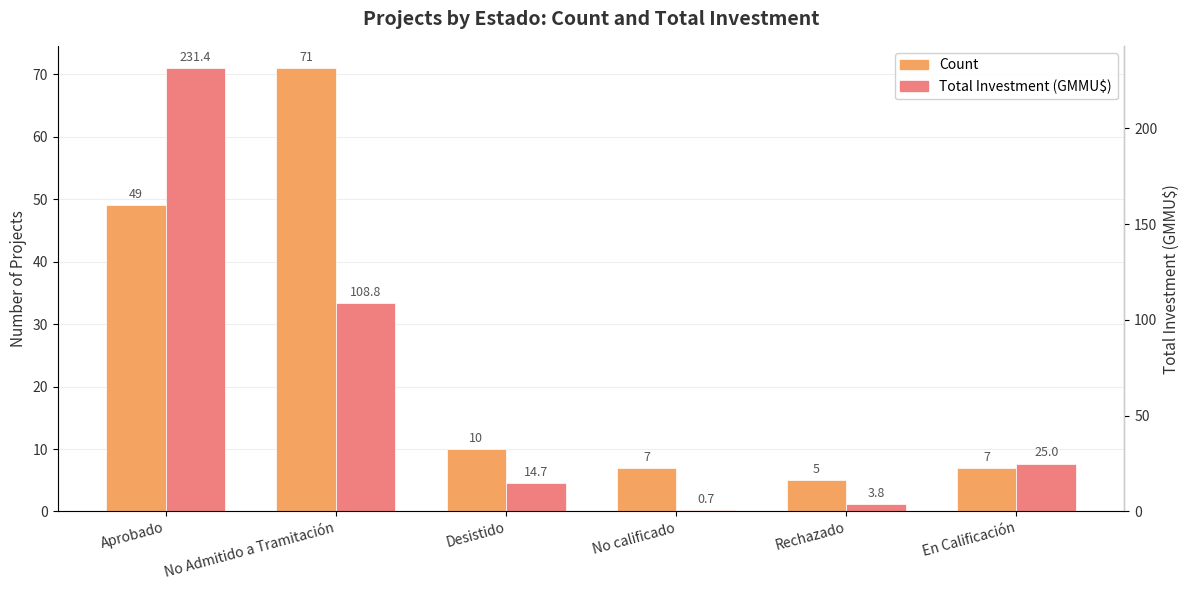

Which series has the largest total across all categories?

Total Investment (GMMU$)